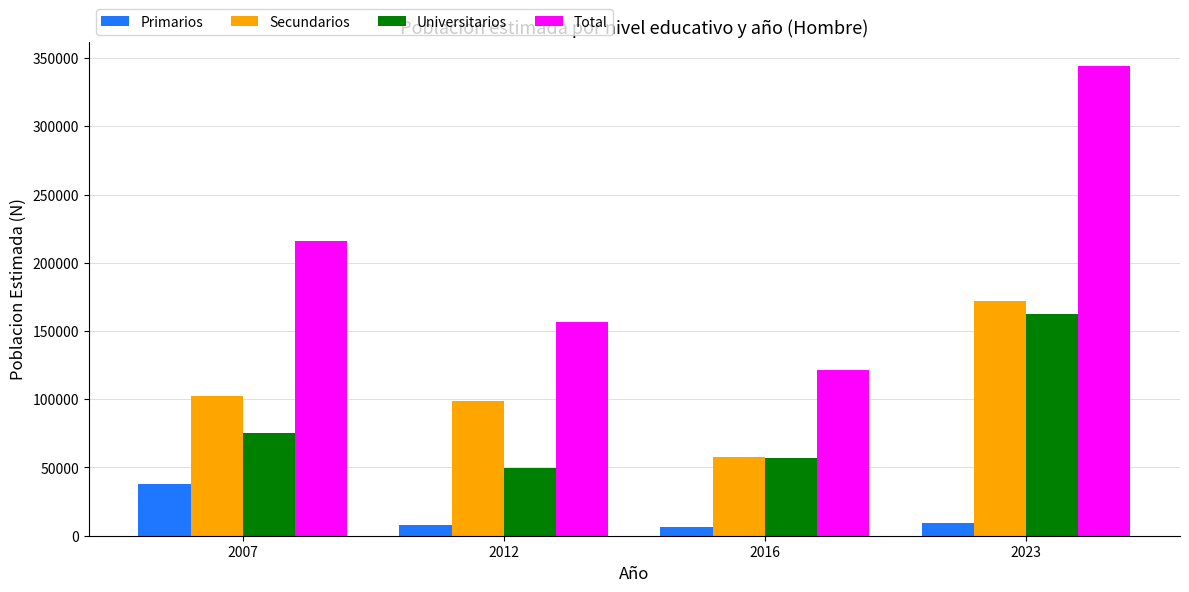

The Universitarios series shows 44091 at 2007. True or false?

False